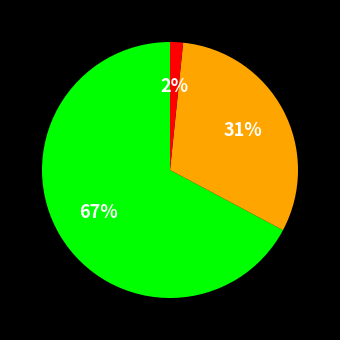

Is there a majority slice in this chart?

Yes